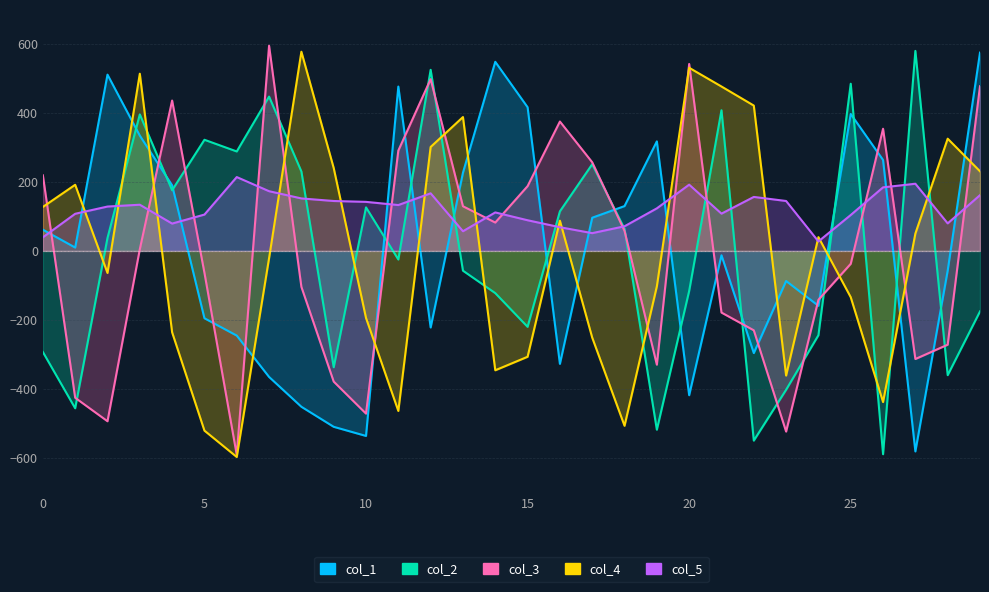

What is the minimum value for col_1?

-581.4